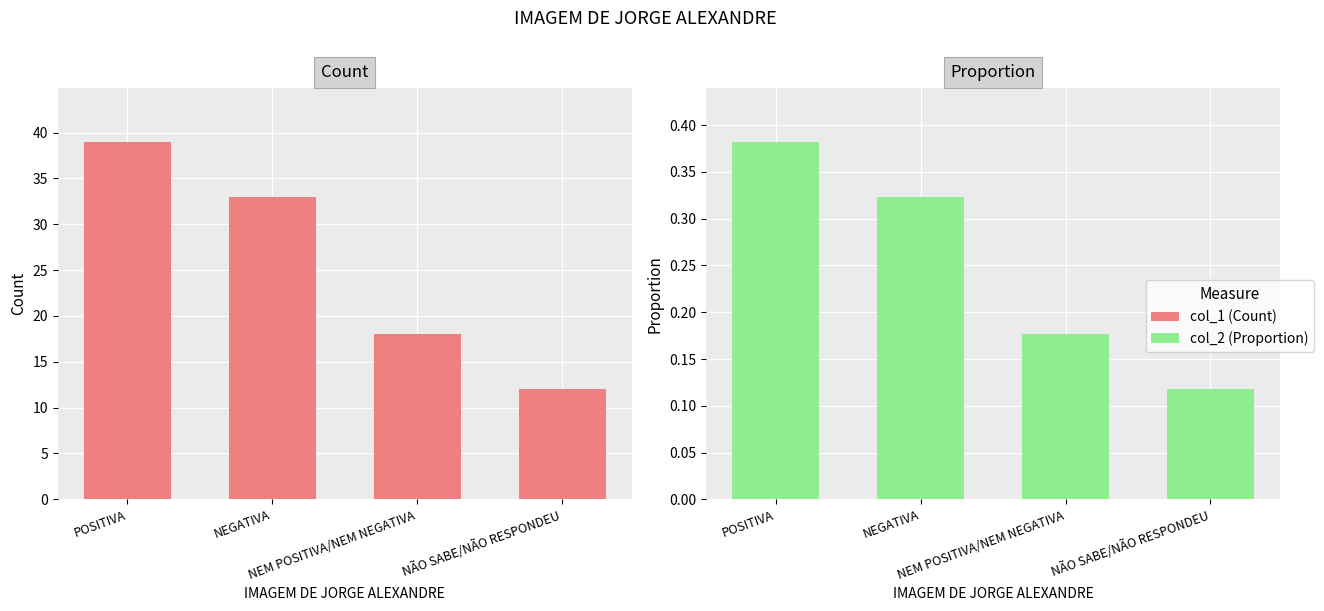

How many bars are there in each group?

2